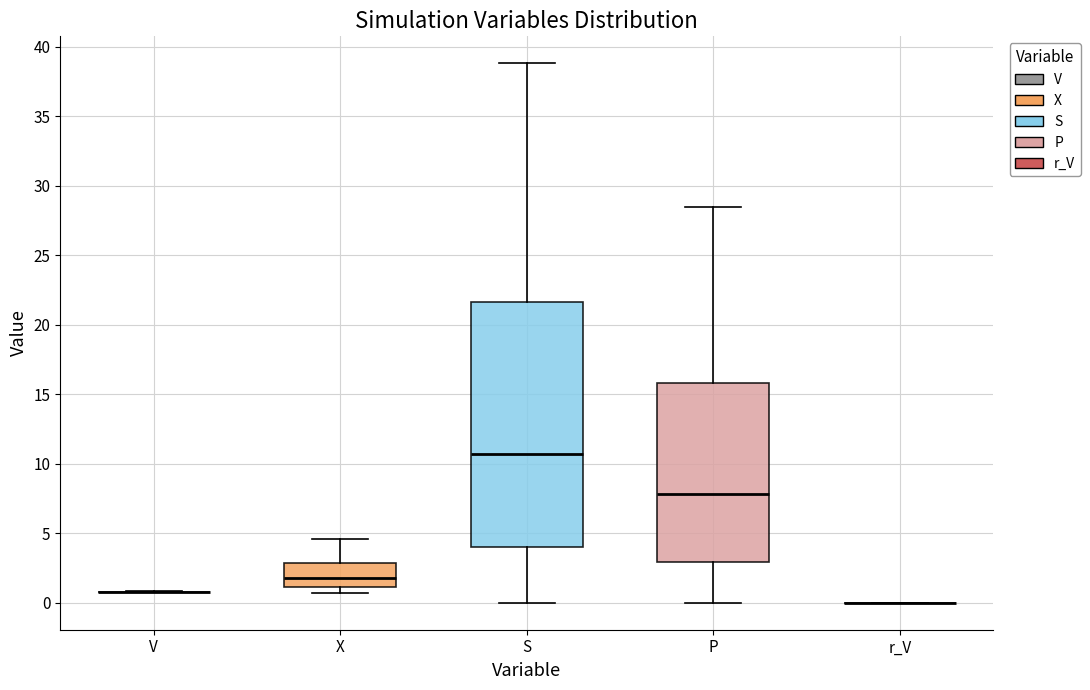

Reading left to right, read every box against the y-axis: the position of its median line, the range the box covers, and the ends of its whiskers. The values are not printed on the chart, so give them approximately, as read against the axis.

V: box collapsed to a line at 1.0, whiskers 1.0 to 1.0
X: median 2.0, box 1.0 to 3.0, whiskers 0.5 to 4.5
S: median 10.5, box 4.0 to 21.5, whiskers 0.0 to 39.0
P: median 8.0, box 3.0 to 16.0, whiskers 0.0 to 28.5
r_V: box collapsed to a line at 0.0, whiskers 0.0 to 0.0